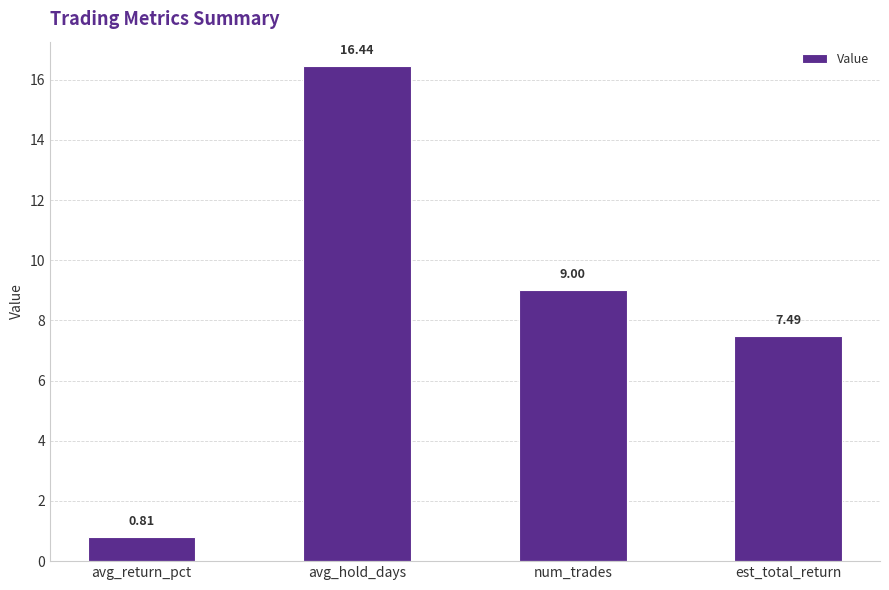

Rank the categories by value from highest to lowest.

avg_hold_days, num_trades, est_total_return, avg_return_pct